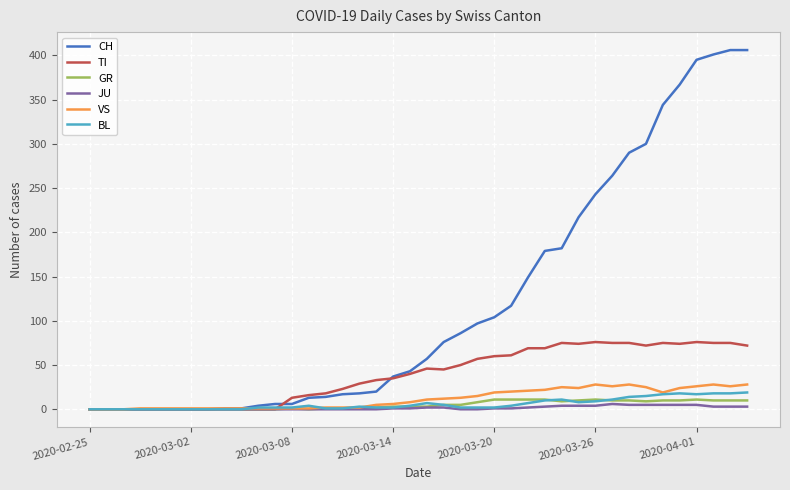

Which series has the largest total across all categories?

CH